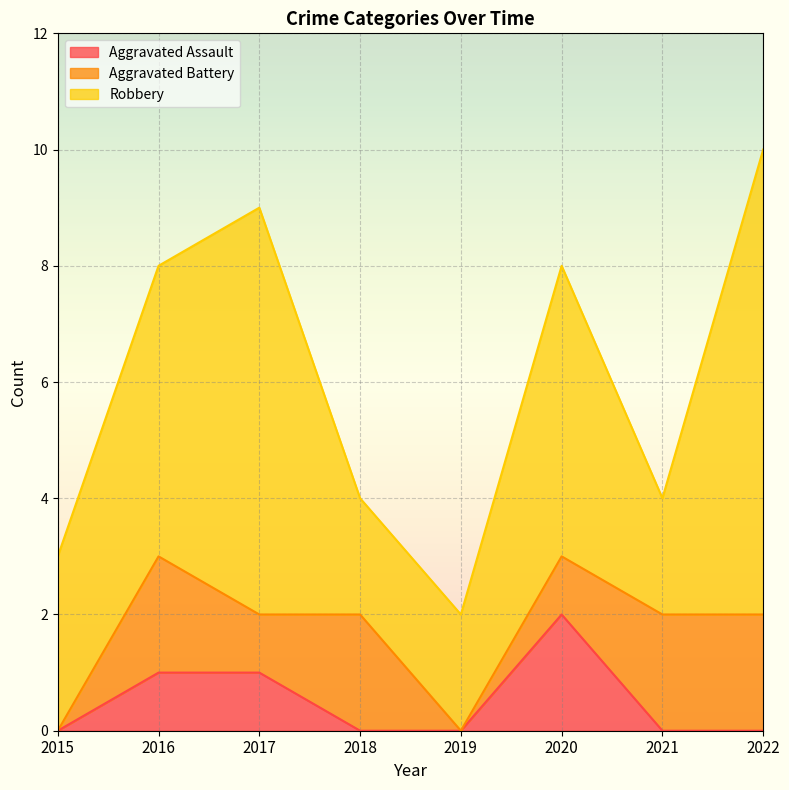

What is the value of the Aggravated Battery point at the 8th from the left?

2